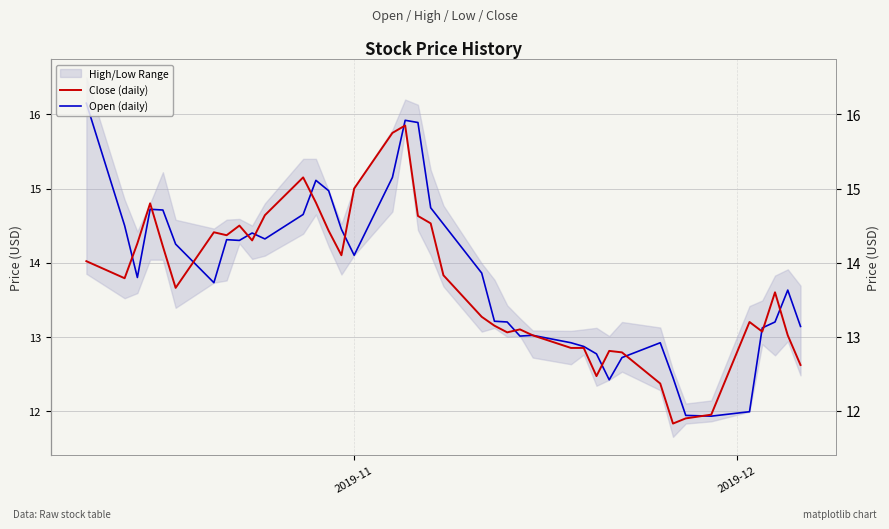

At which category is the sum across all series the highest?

17